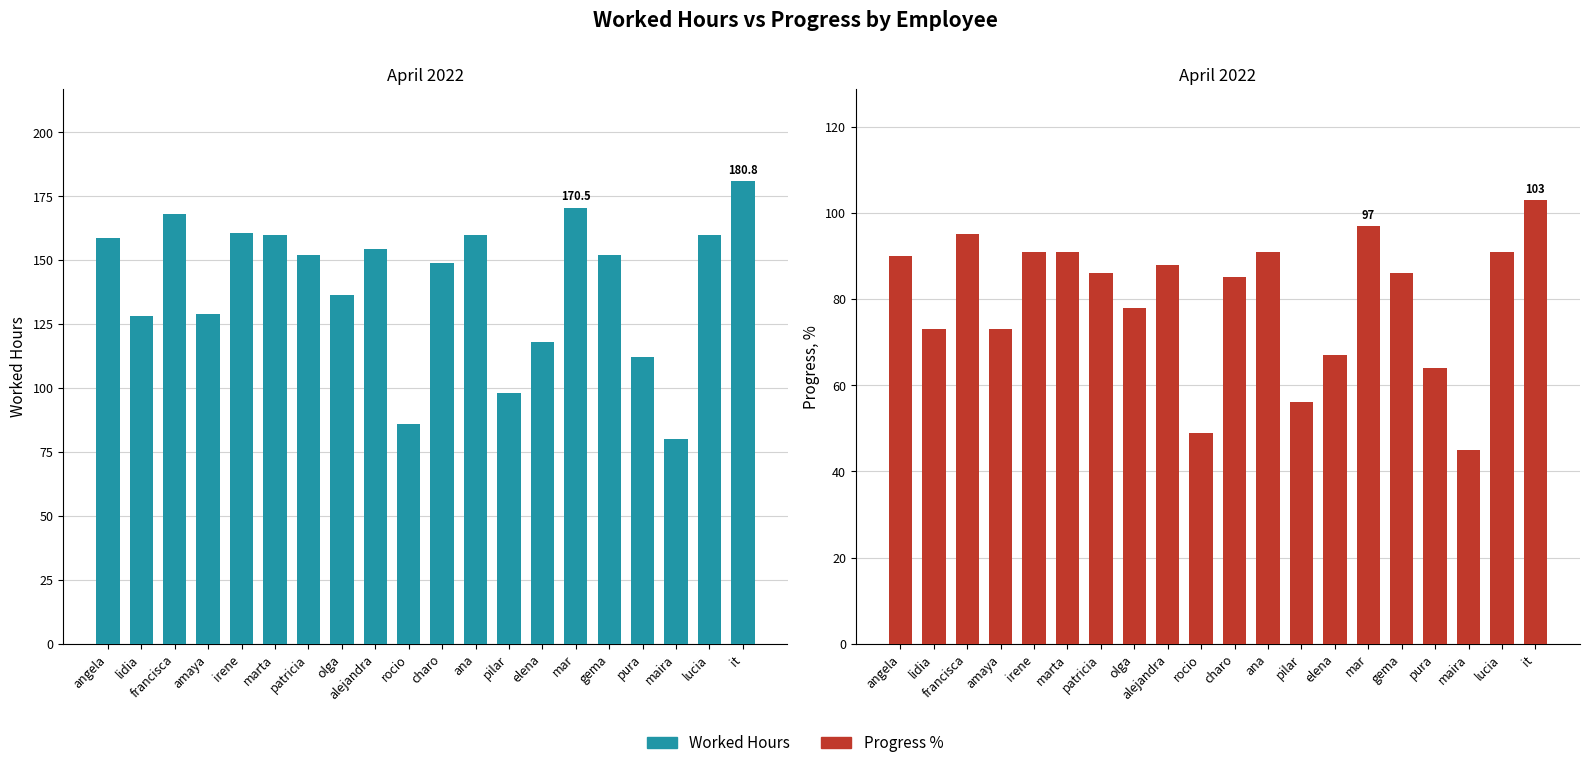

What is the difference between the maximum and minimum values in the Progress series?

58.0